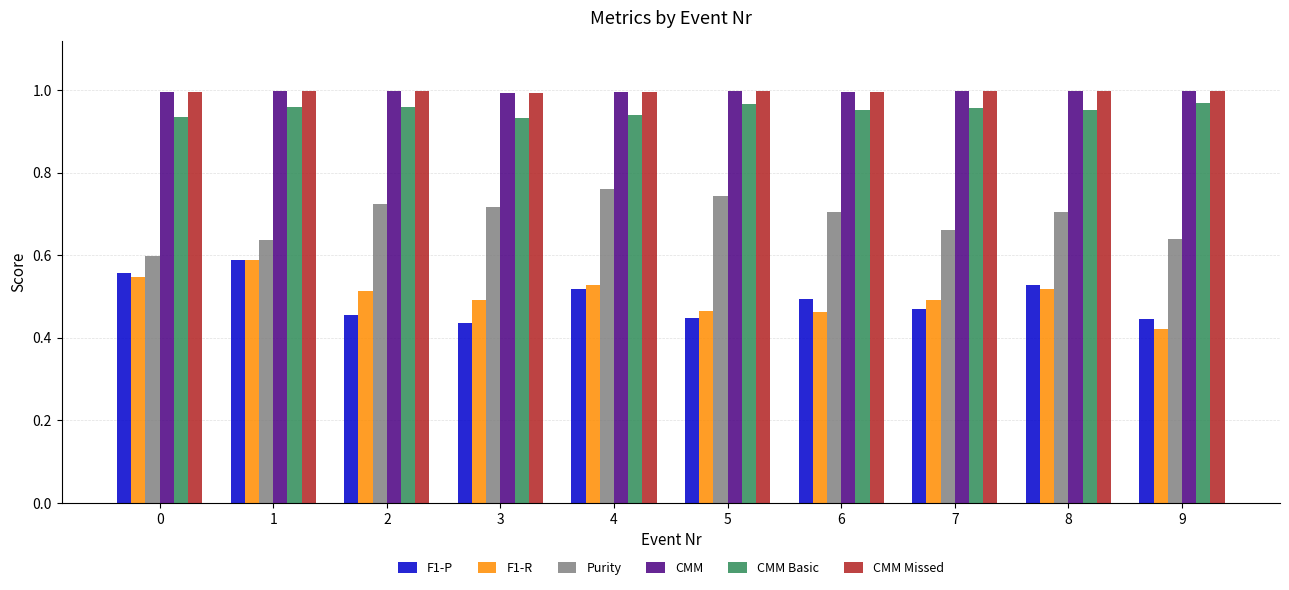

True or false: F1-P has a value of 0.9 at 0.

False